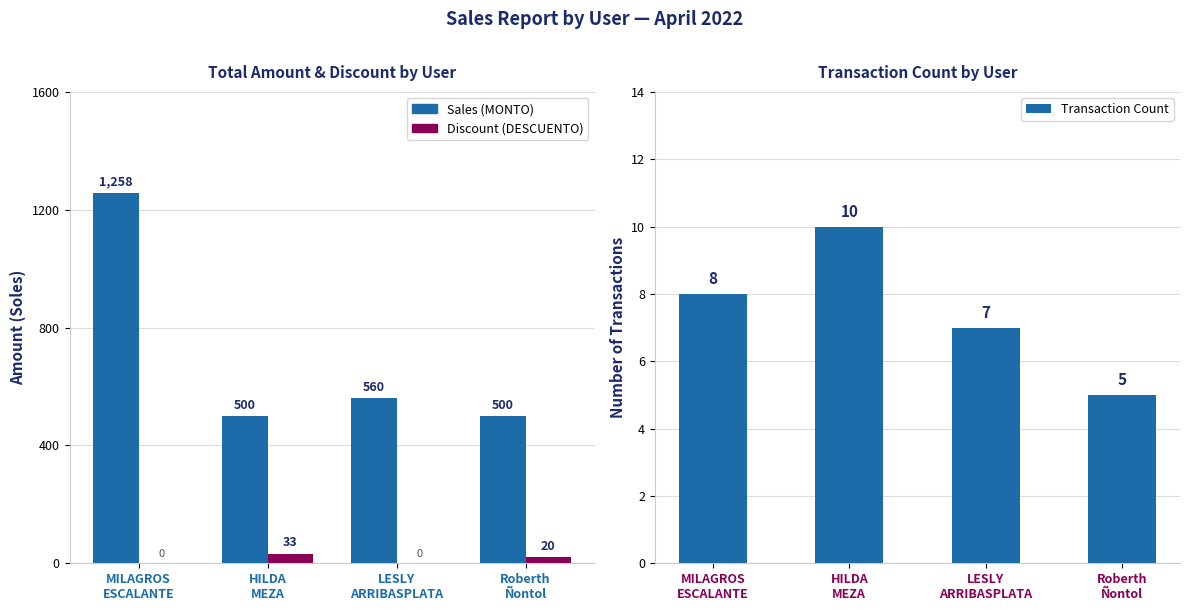

What is the label of the 3rd bar from the right?

HILDA
MEZA